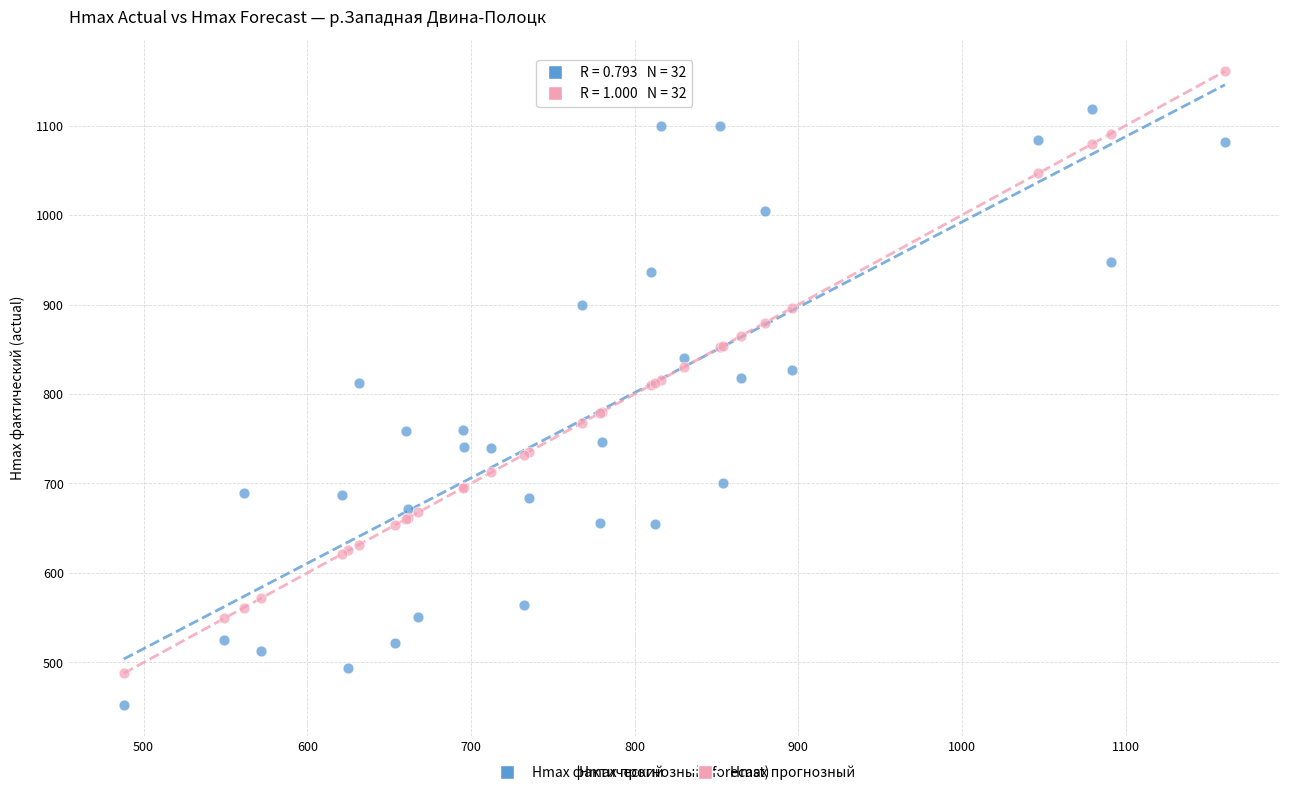

What is the X range (max minus min) for the scatter plot?

672.7